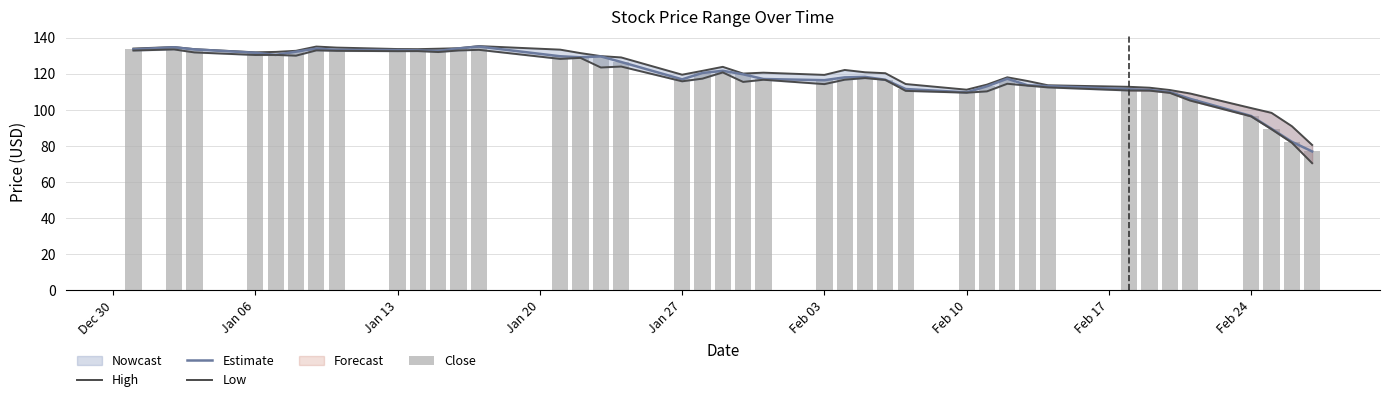

What is the maximum value for Estimate?

135.1